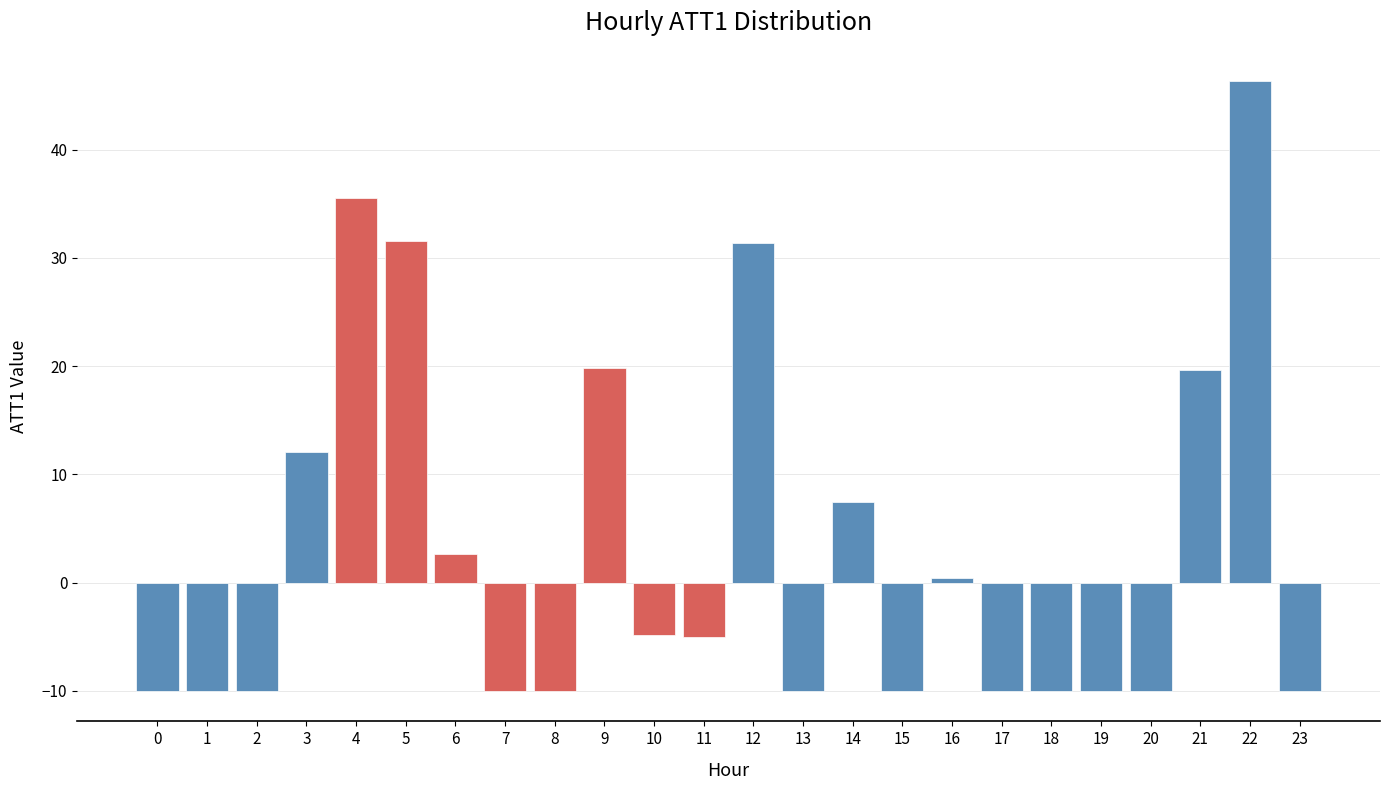

What is the value of the 7th bar from the left?

2.6